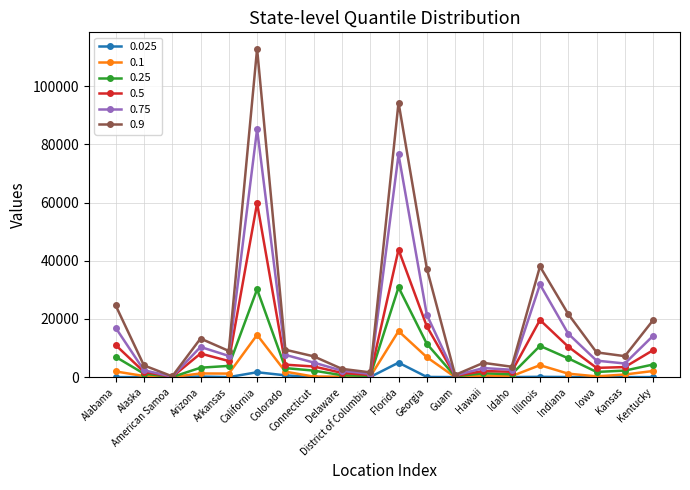

What value does the 0.9 series have at Florida?

94409